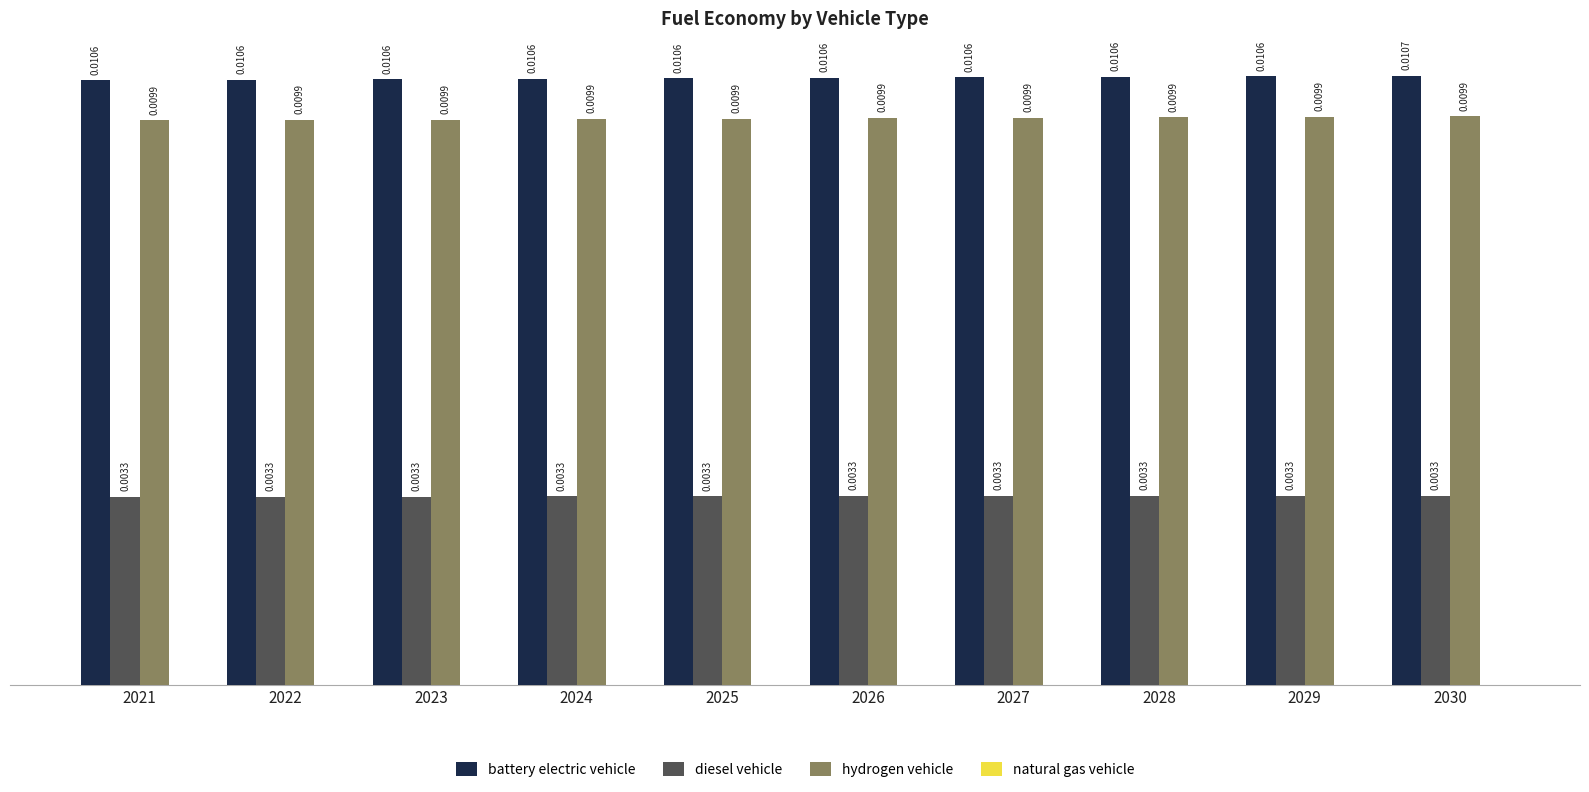

At which category is the sum across all series the highest?

2030